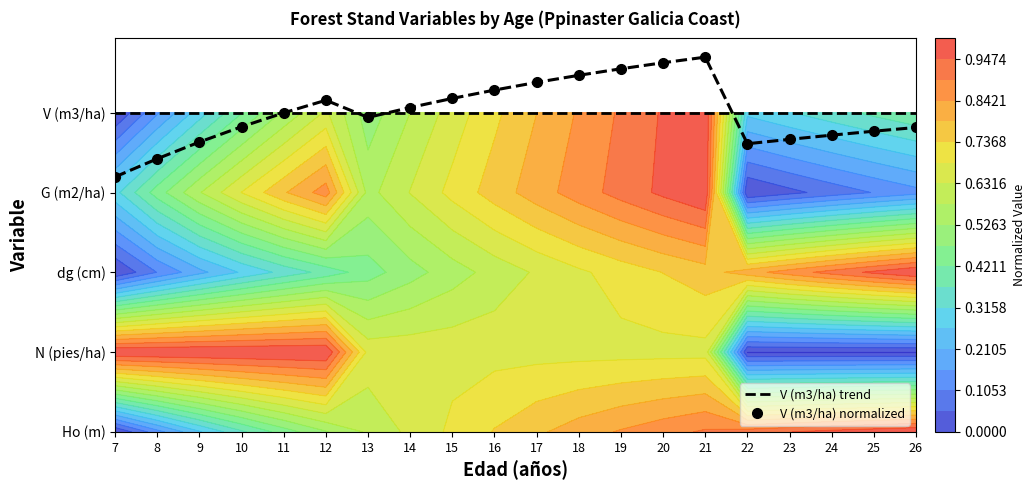

Reading left to right, what are all the values shown in this chart?

V (m3/ha) trend: 7=4.0	8=4.0	9=4.0	10=4.0	11=4.0	12=4.0	13=4.0	14=4.0	15=4.0	16=4.0	17=4.0	18=4.0	19=4.0	20=4.0	21=4.0	22=4.0	23=4.0	24=4.0	25=4.0	26=4.0
V (m3/ha) normalized: 7=3.2	8=3.4	9=3.6	10=3.8	11=4.0	12=4.2	13=3.9	14=4.1	15=4.2	16=4.3	17=4.4	18=4.5	19=4.6	20=4.6	21=4.7	22=3.6	23=3.7	24=3.7	25=3.8	26=3.8